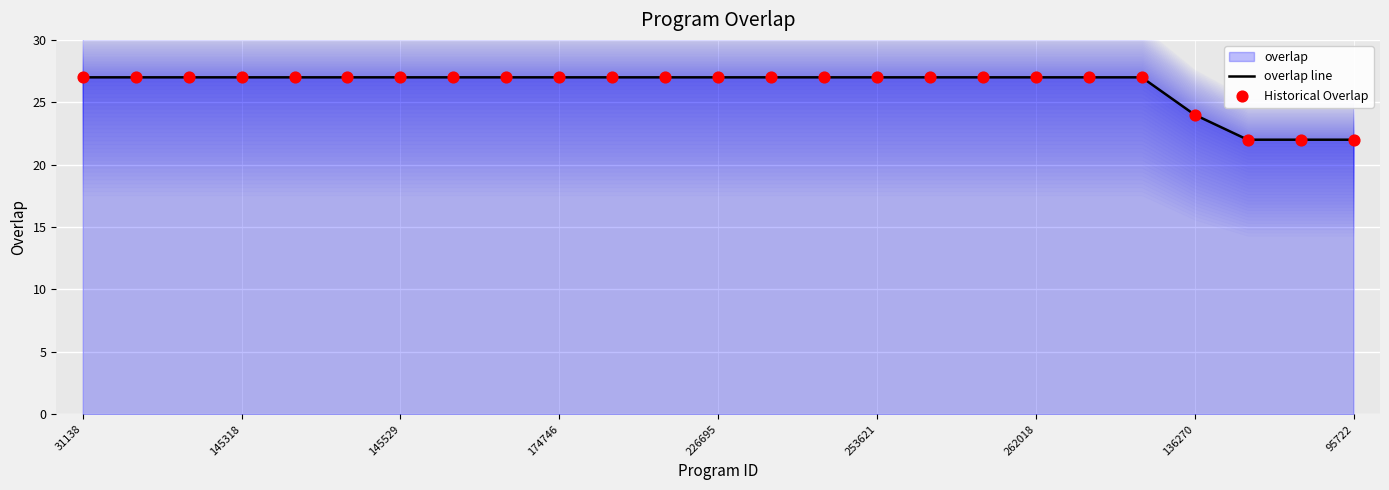

Which series contains the lowest Y value?

overlap line